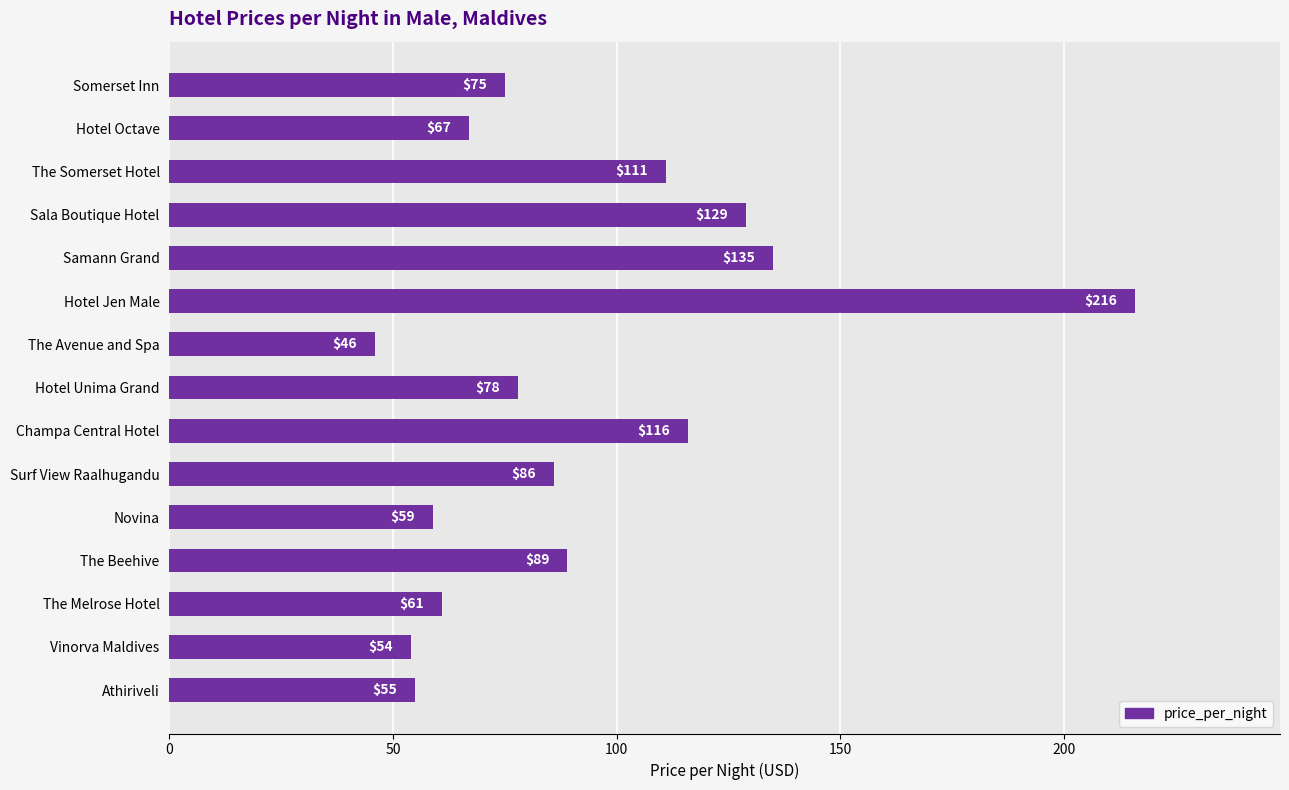

What is the difference between the maximum and minimum values?

170